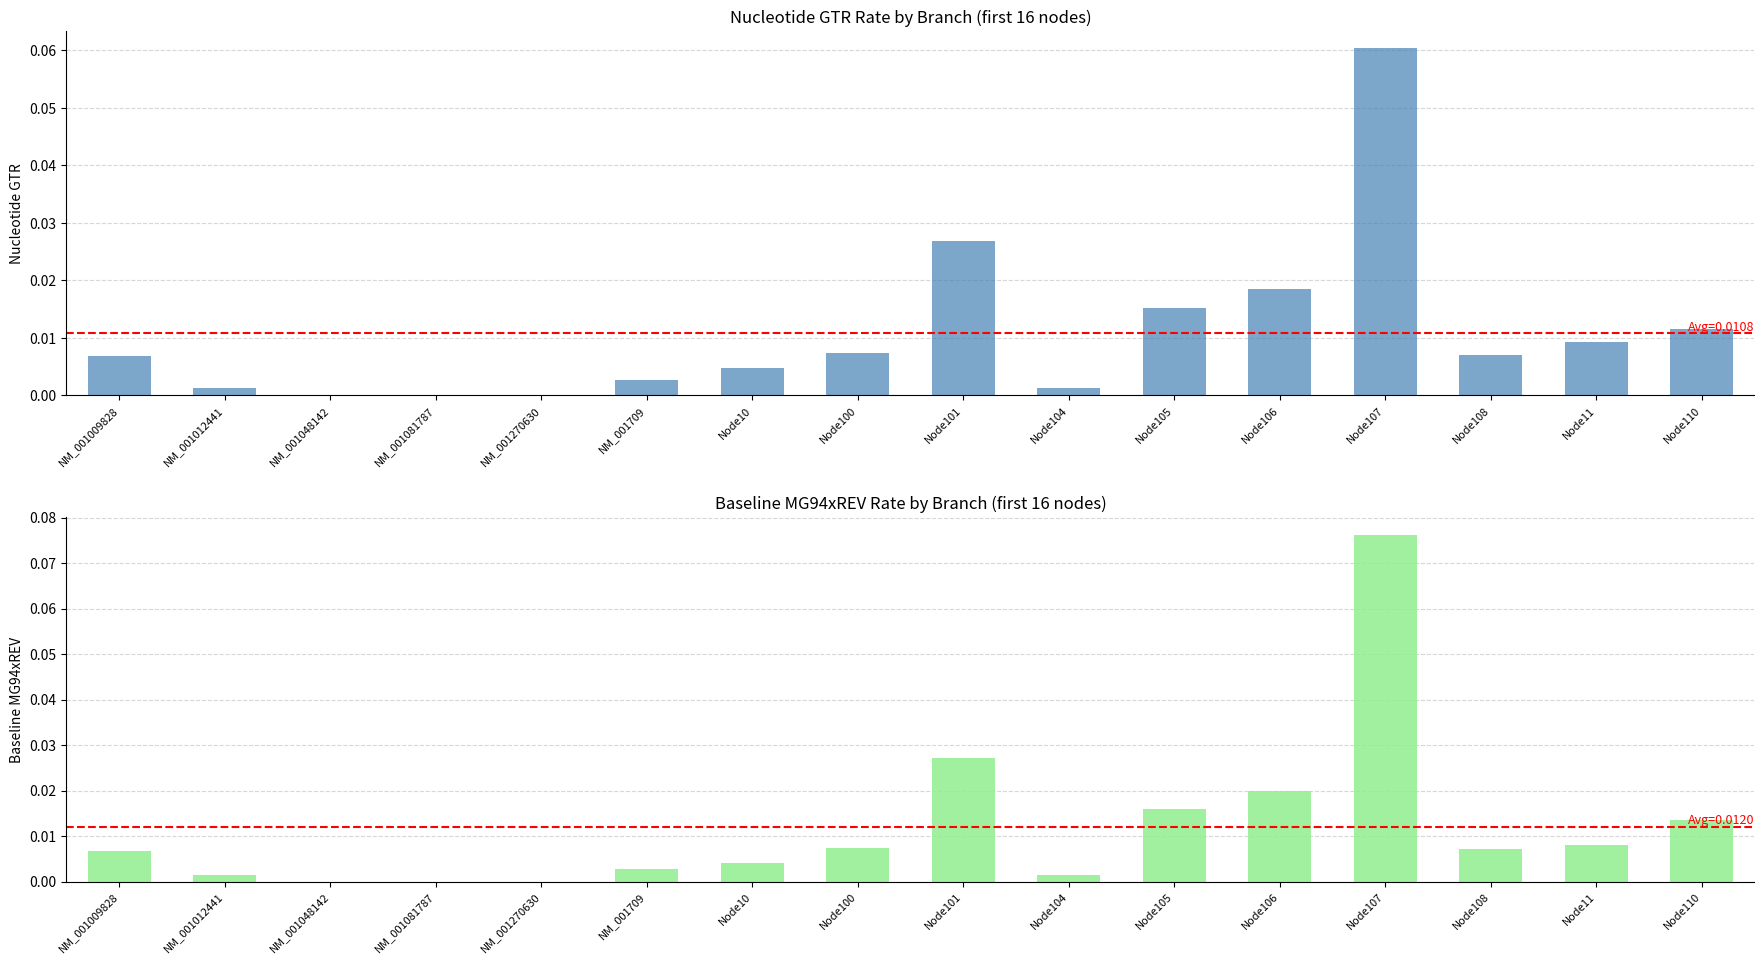

The value of Baseline MG94xREV at Node11 is 0.0. True or false?

True